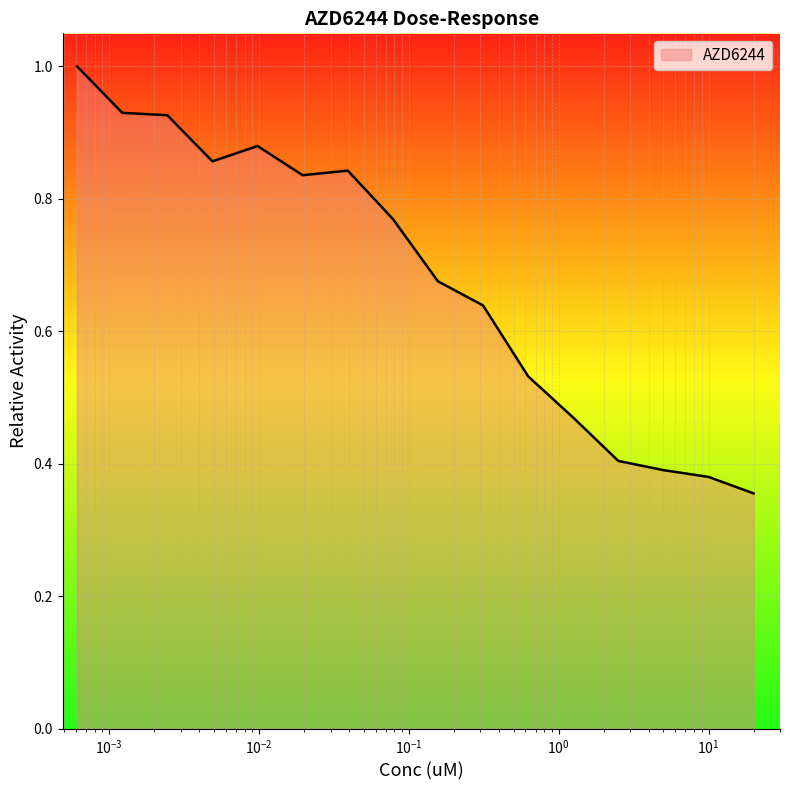

What is the greatest value displayed?

1.0